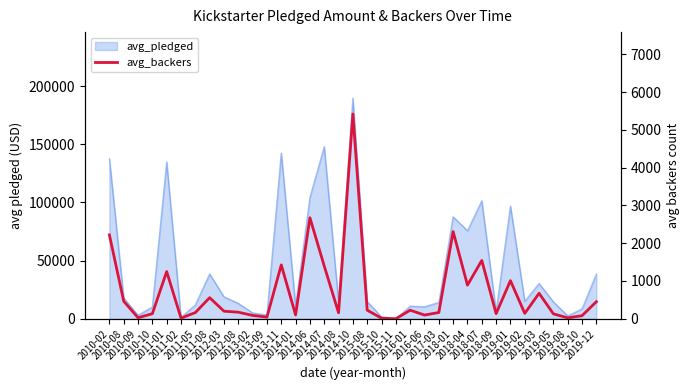

Reading right to left, what are all the values shown in this chart?

452	81	24	129	674	142	1009	135	1543	890	2307	165	98	226	0	15	227	5419	158	1396	2673	100	1425	44	88	174	200	558	163	16	1249	134	27	464	2220